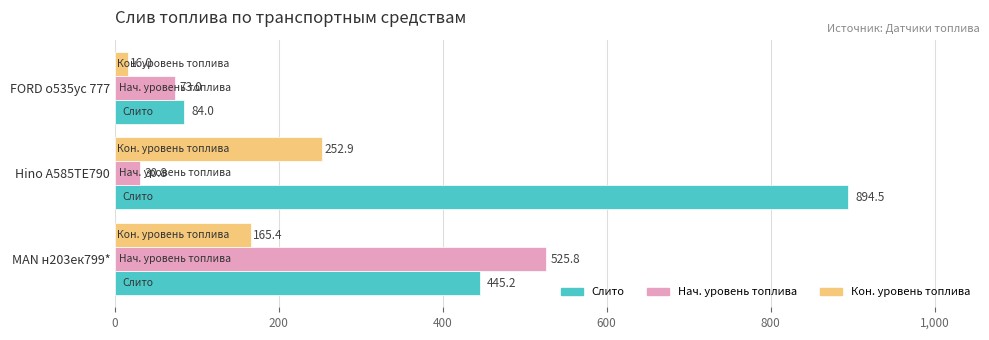

At which category is the sum across all series the highest?

Hino А585ТЕ790